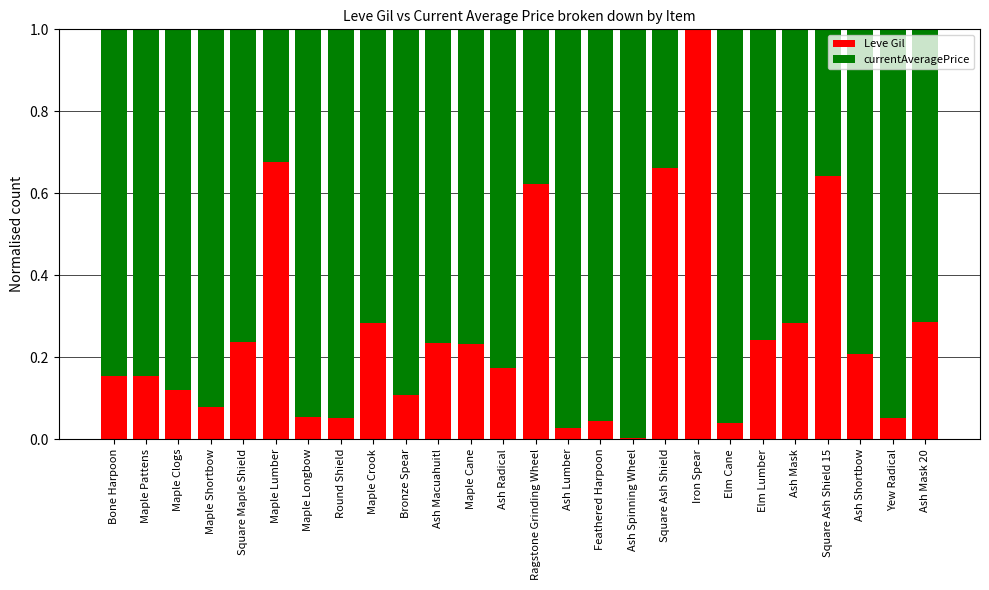

How many distinct data groups are displayed?

2